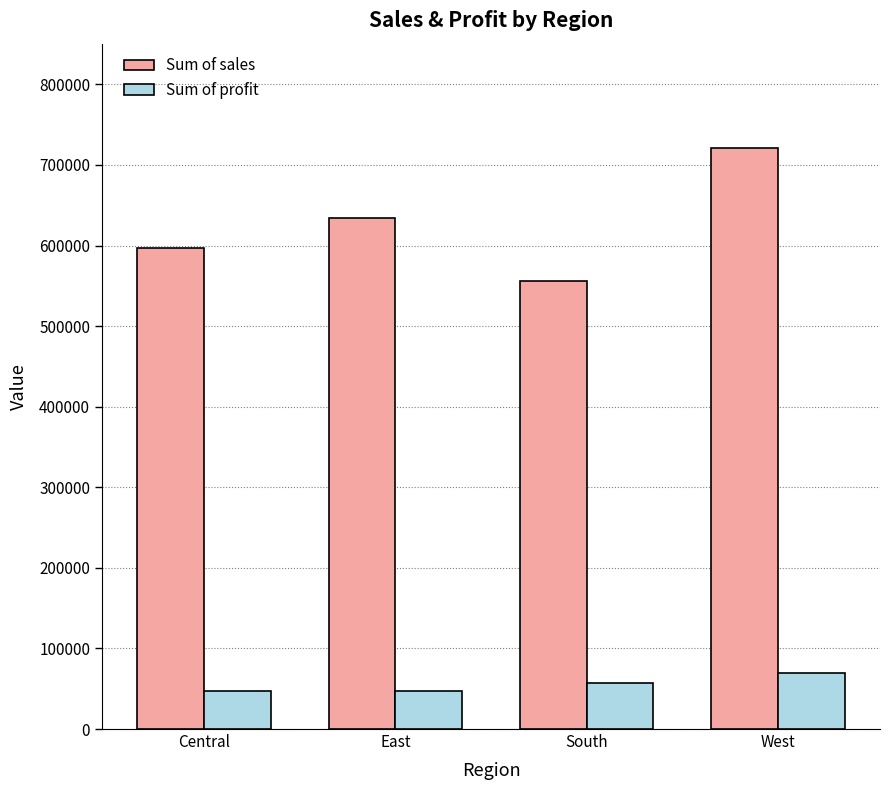

Which category has the highest value across all series?

West